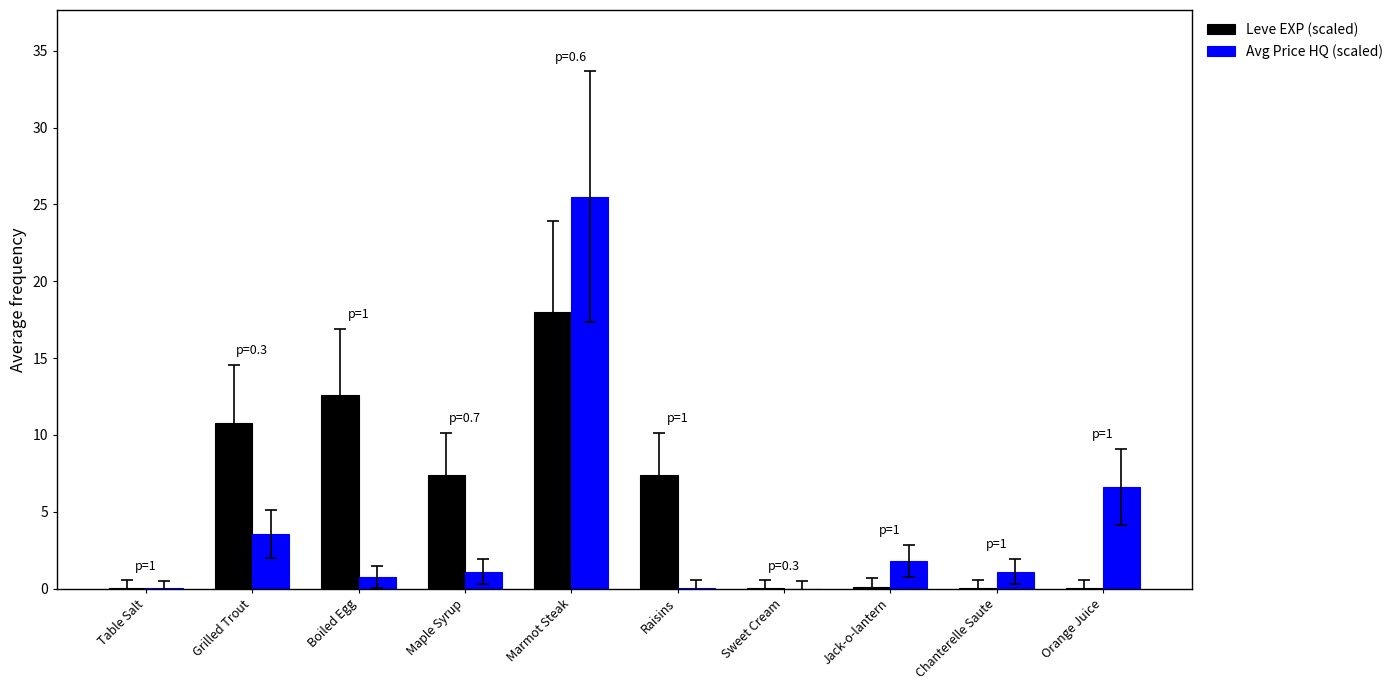

Which label corresponds to the largest value in the chart?

Marmot Steak